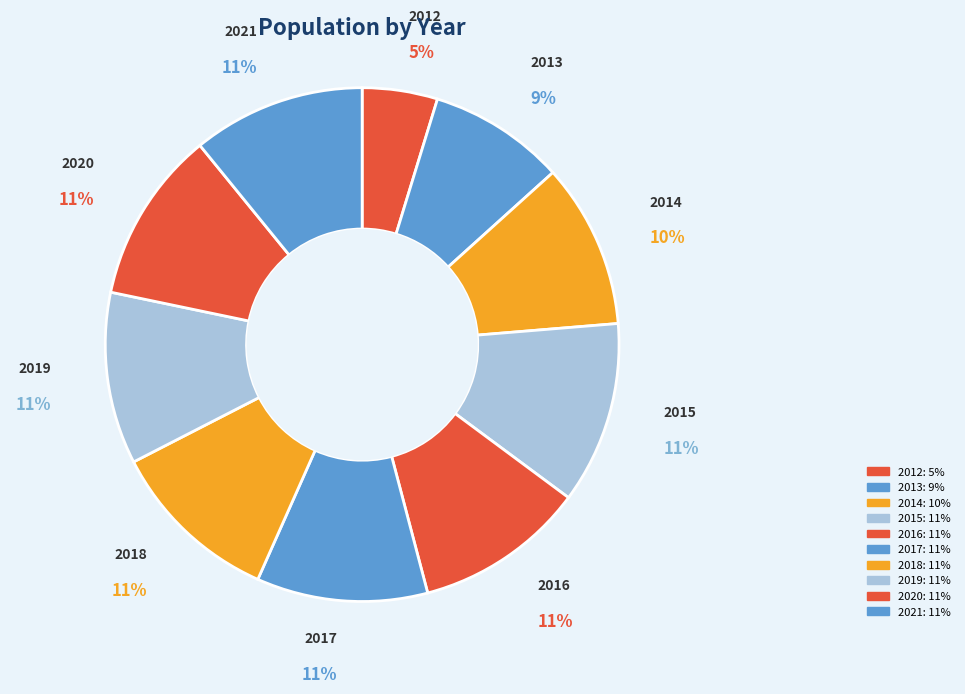

To the nearest percent, what percentage of the pie is 2016?

11%